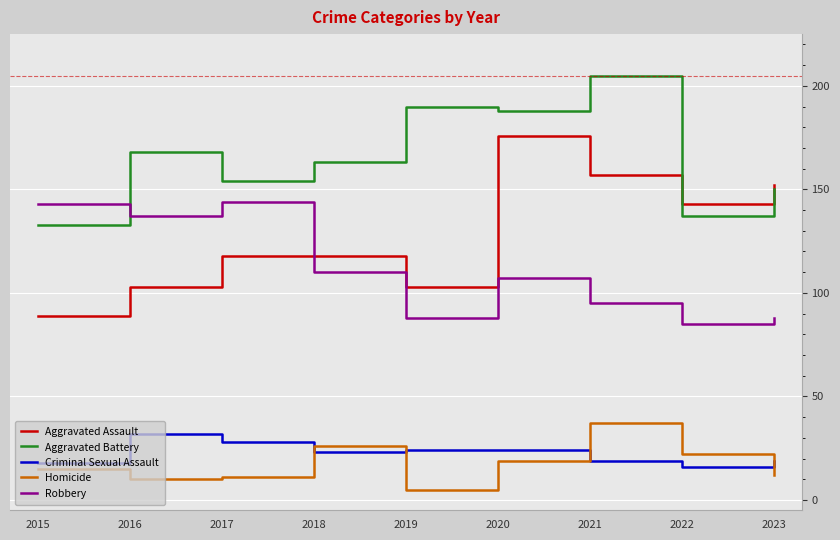

Which series ends up on top after the final intersection of Aggravated Assault and Aggravated Battery?

Aggravated Assault